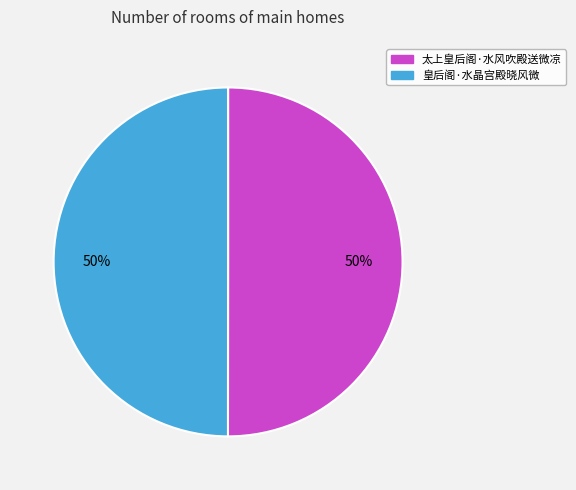

How many segments does this pie chart have?

2